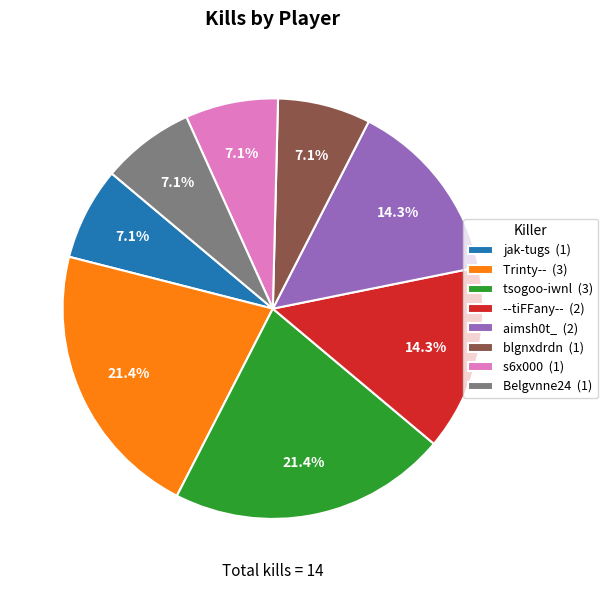

Between s6x000 (1) and tsogoo-iwnl (3), which is larger?

tsogoo-iwnl (3)